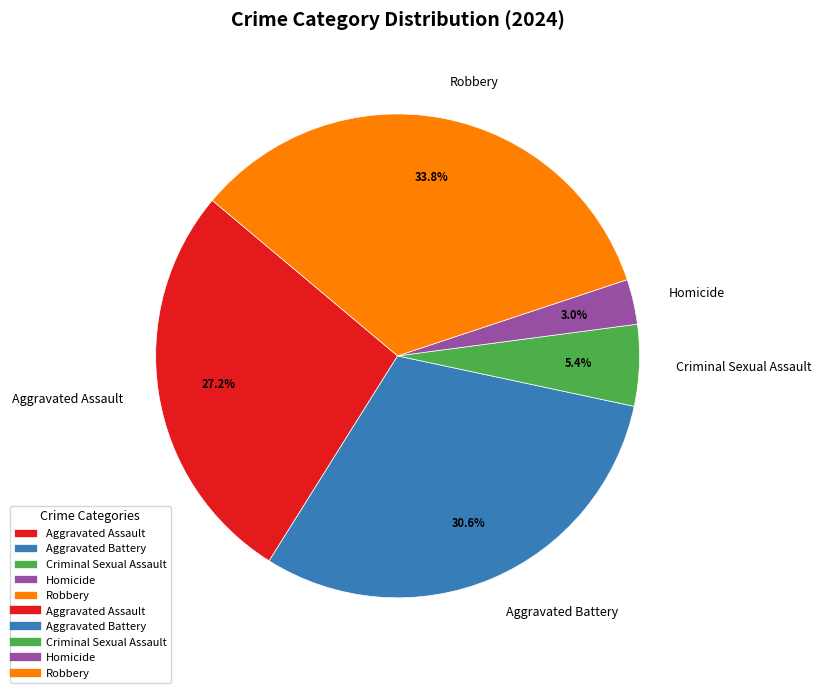

What is the largest slice in the pie chart?

Robbery